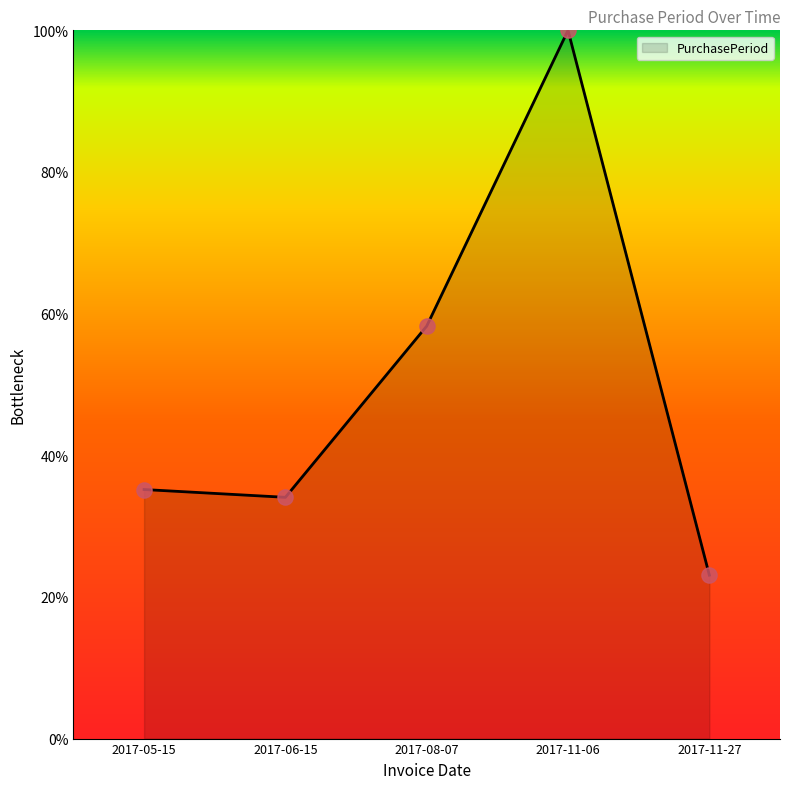

Which has a higher value, 2017-11-27 or 2017-06-15?

2017-06-15